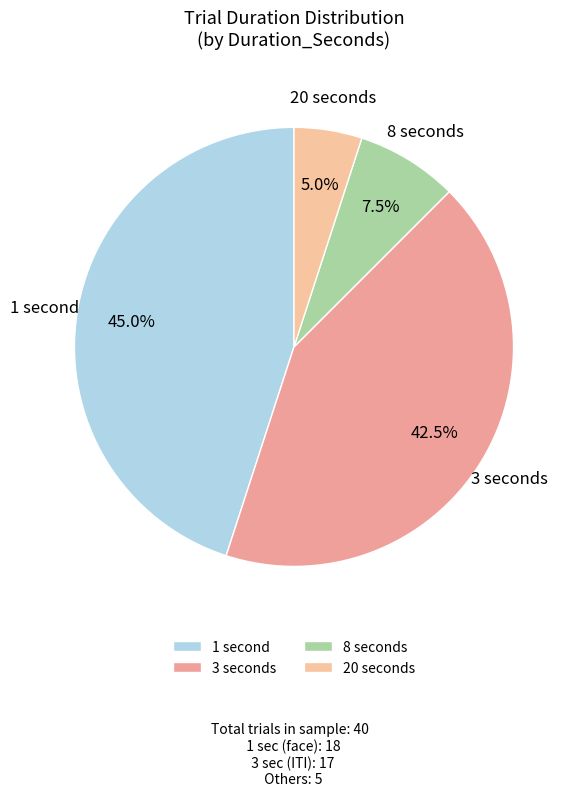

Rank the categories by value from highest to lowest.

1 second, 3 seconds, 8 seconds, 20 seconds